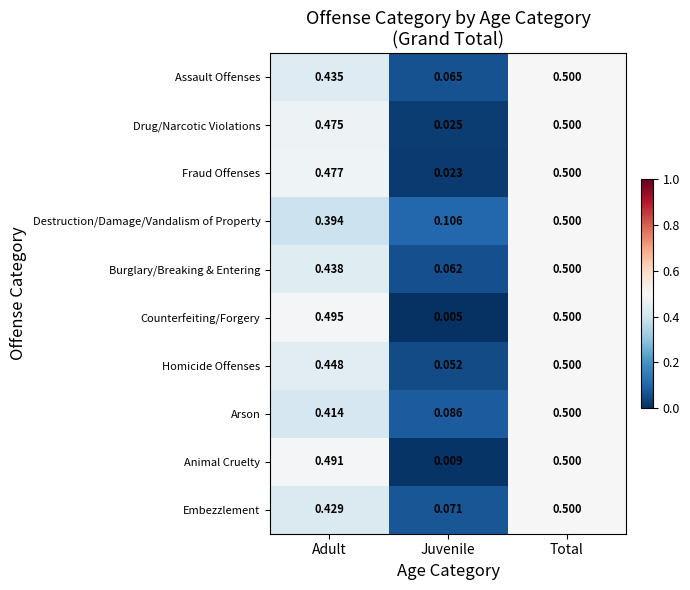

At which category is the sum across all series the highest?

Total